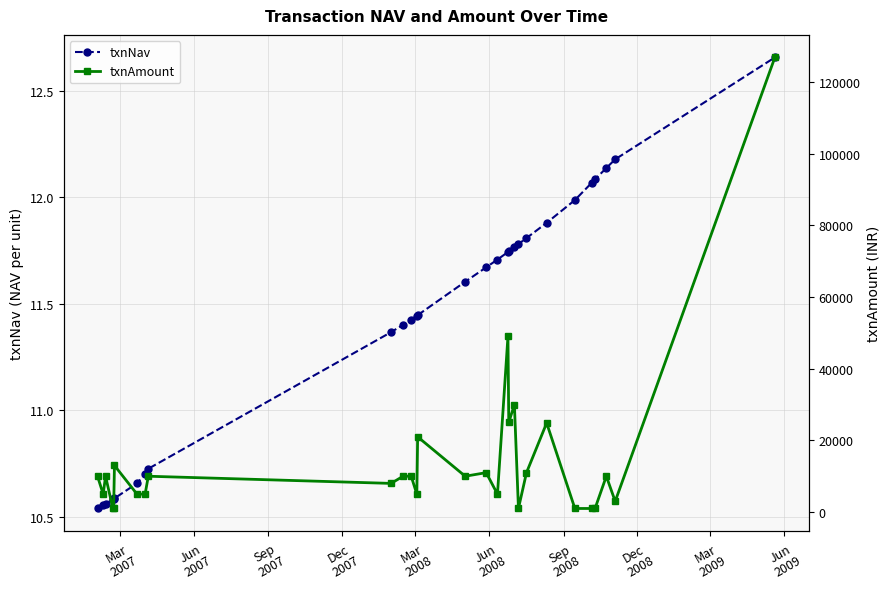

How many txnNav values are between 10 and 11?

9